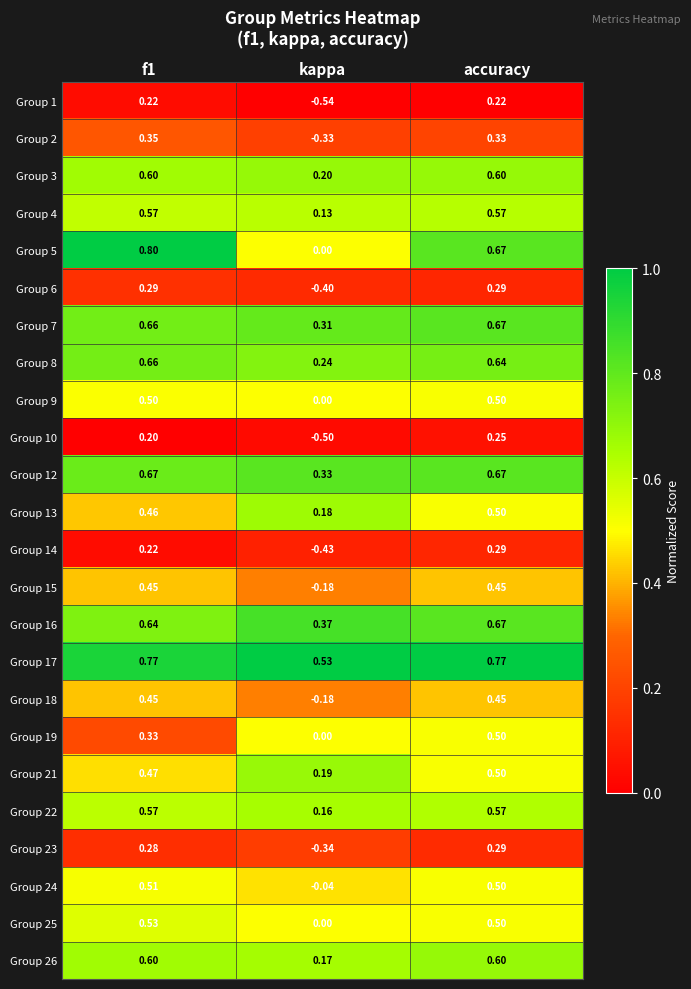

At which category does the chart reach its peak across all series?

f1